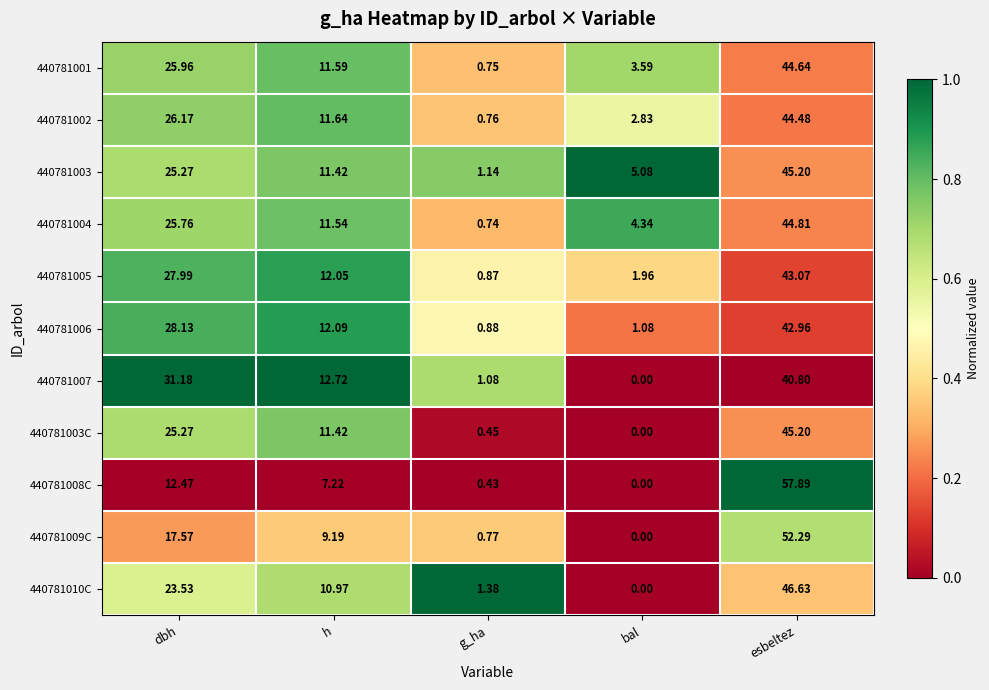

Is the value of 440781008C at bal greater than the value of 440781005 at esbeltez?

No